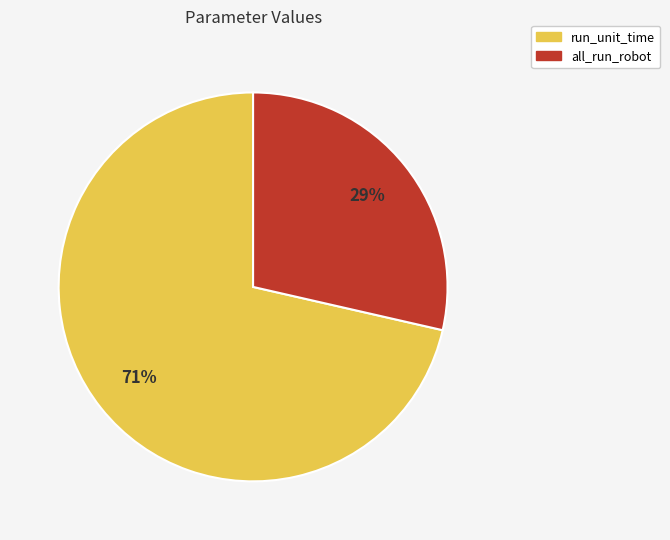

To the nearest percent, what is the combined percentage of all_run_robot and run_unit_time?

100%